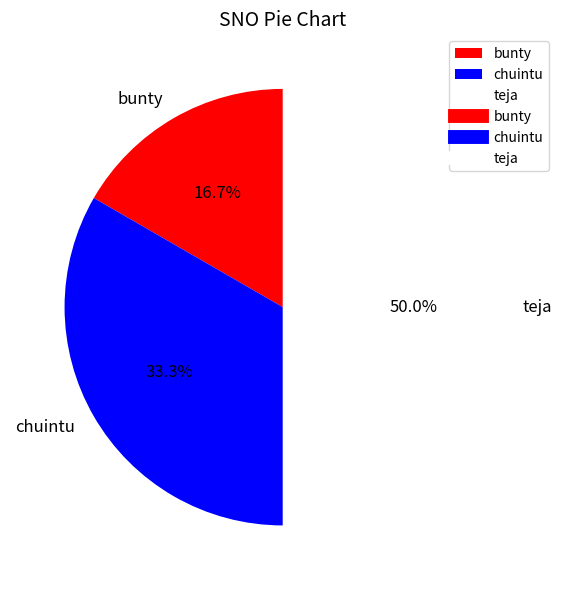

What is the ratio of the value at chuintu to the value at bunty?

2.0